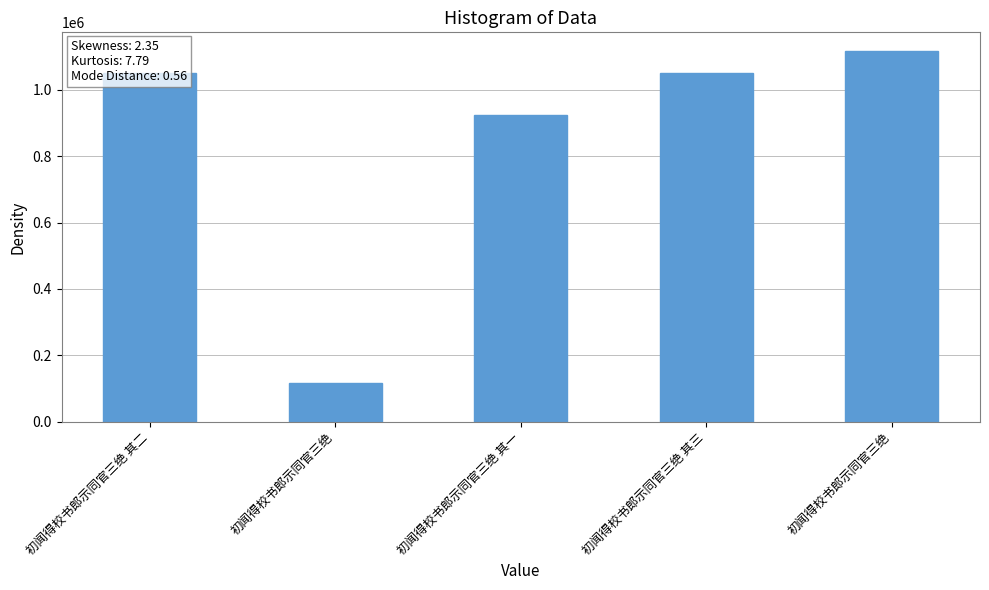

What is the label of the 5th bar from the right?

初闻得校书郎示同官三绝 其二